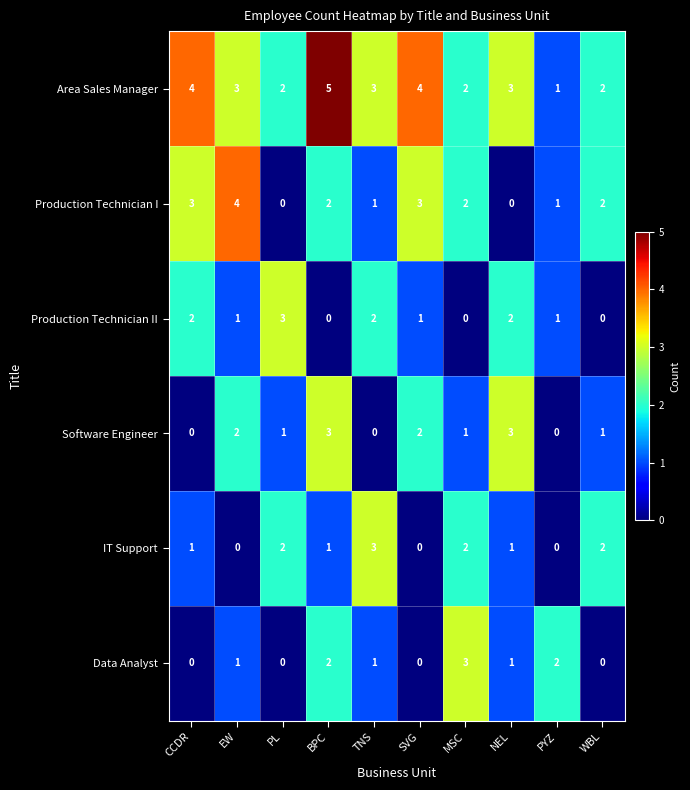

At which category does the chart reach its peak across all series?

BPC